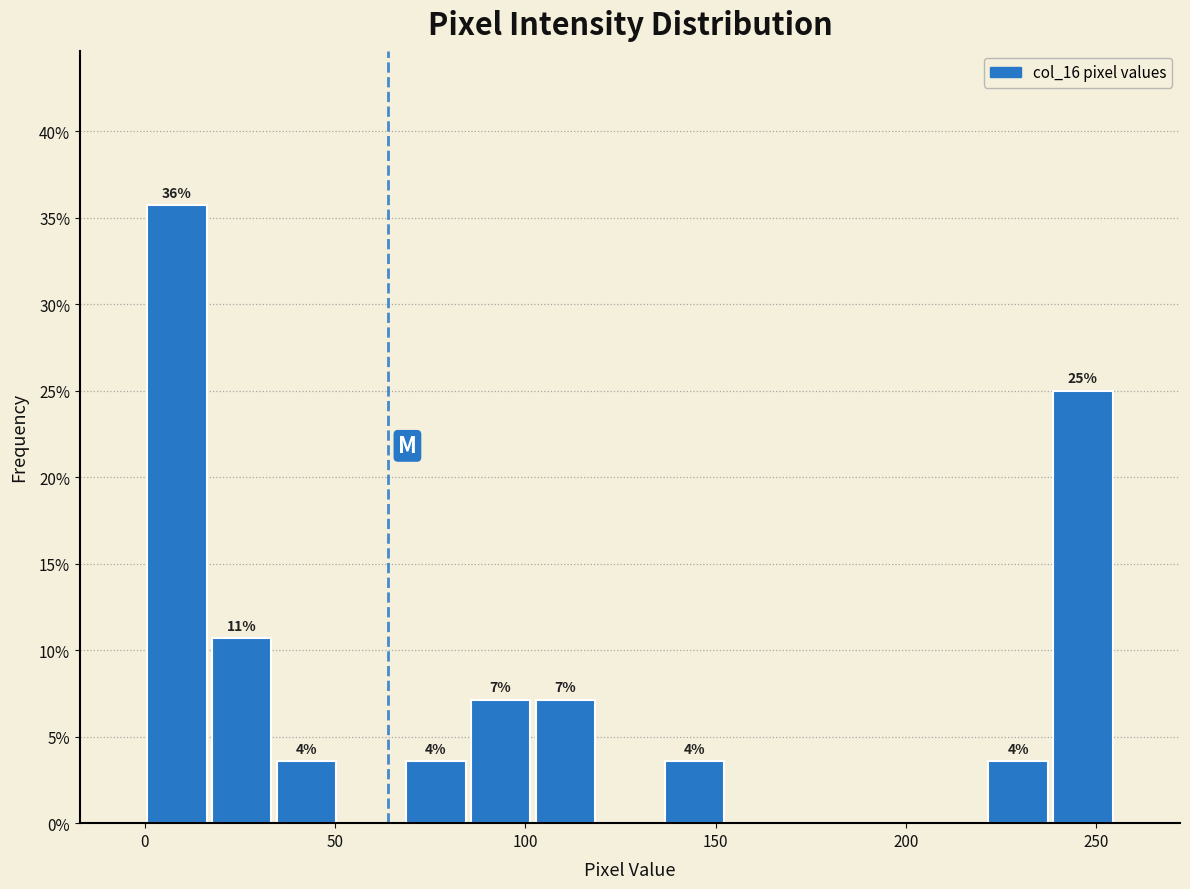

Around what value on the x-axis is the tallest bar? Give the approximate position of its centre, as read against the axis.

10